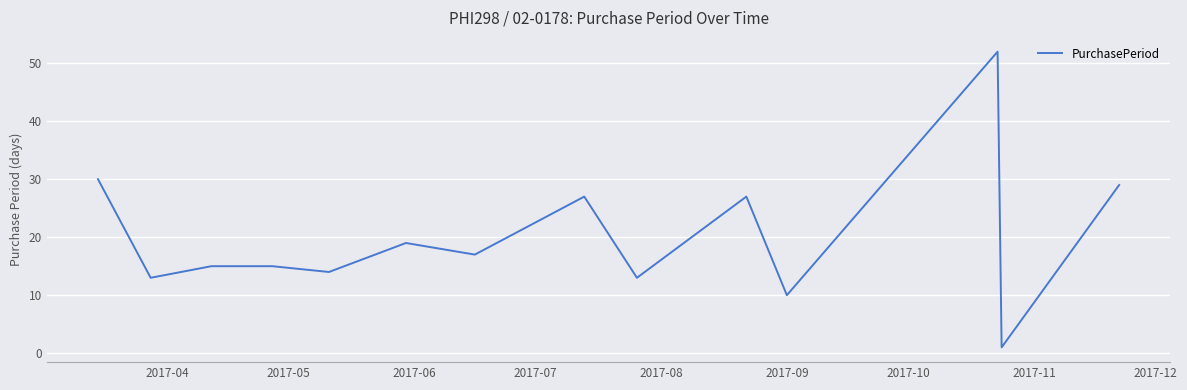

What is the difference between the maximum and minimum values?

51